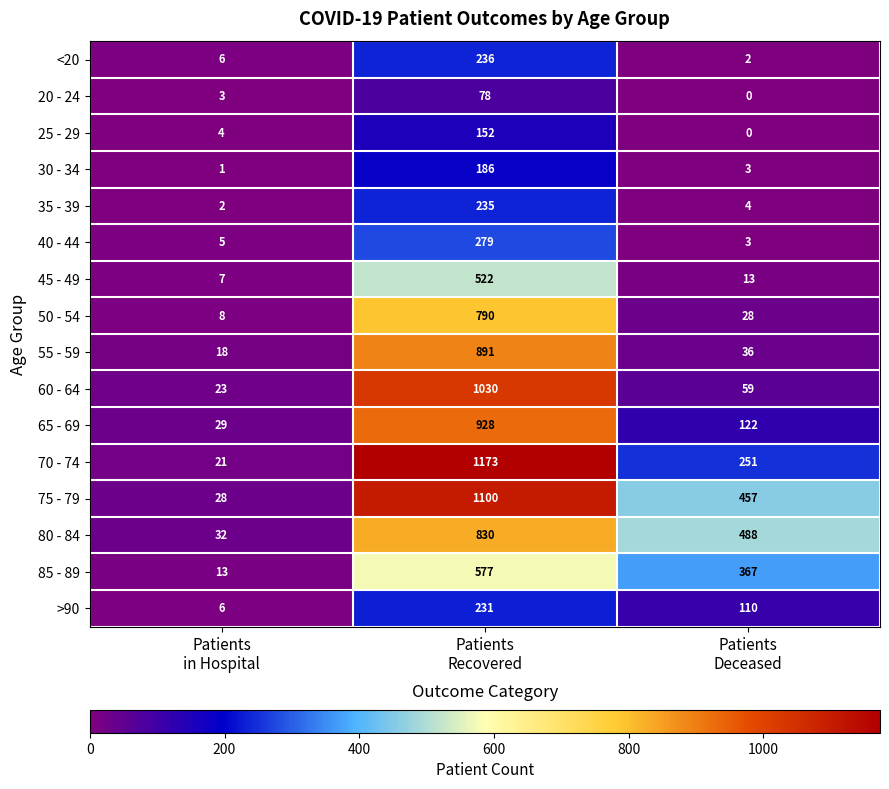

What is the maximum value for 40 - 44?

279